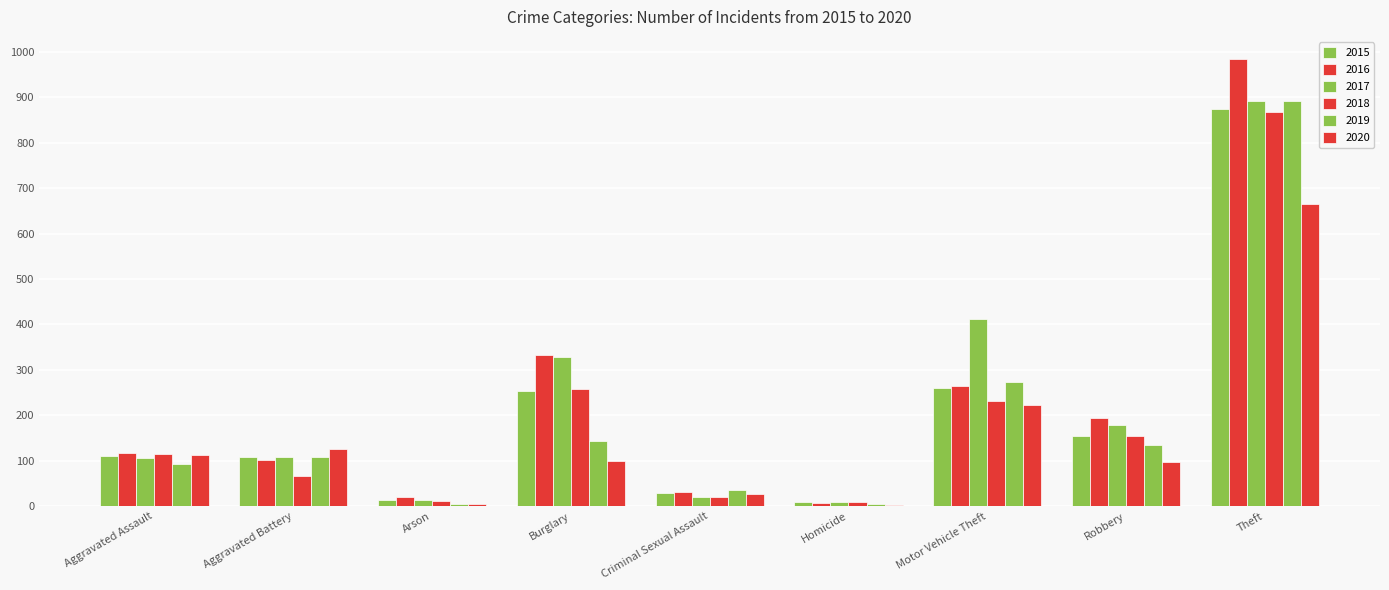

How many groups of bars are there?

9